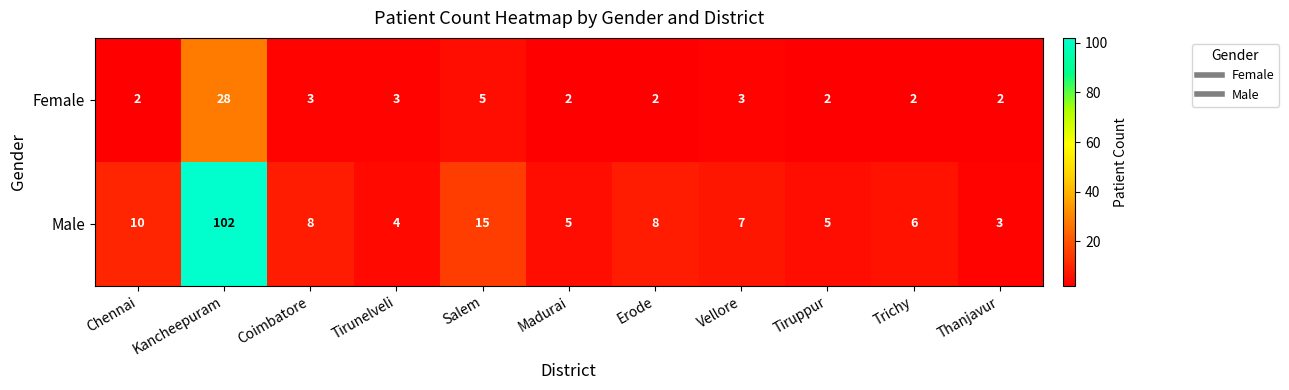

What is the total value across all series at Tiruppur?

7